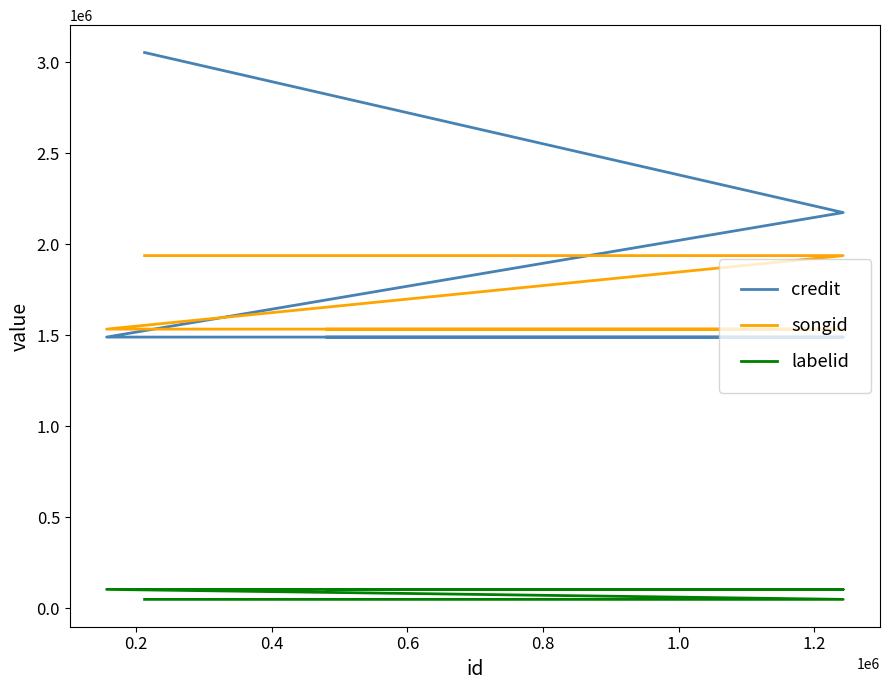

What is the value of the labelid point at the 4th from the left?

49757